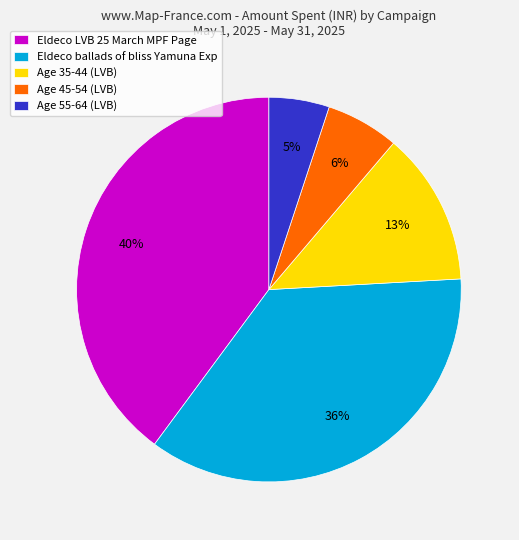

To the nearest percent, what is the combined percentage of Eldeco ballads of bliss Yamuna Exp and Eldeco LVB 25 March MPF Page?

76%